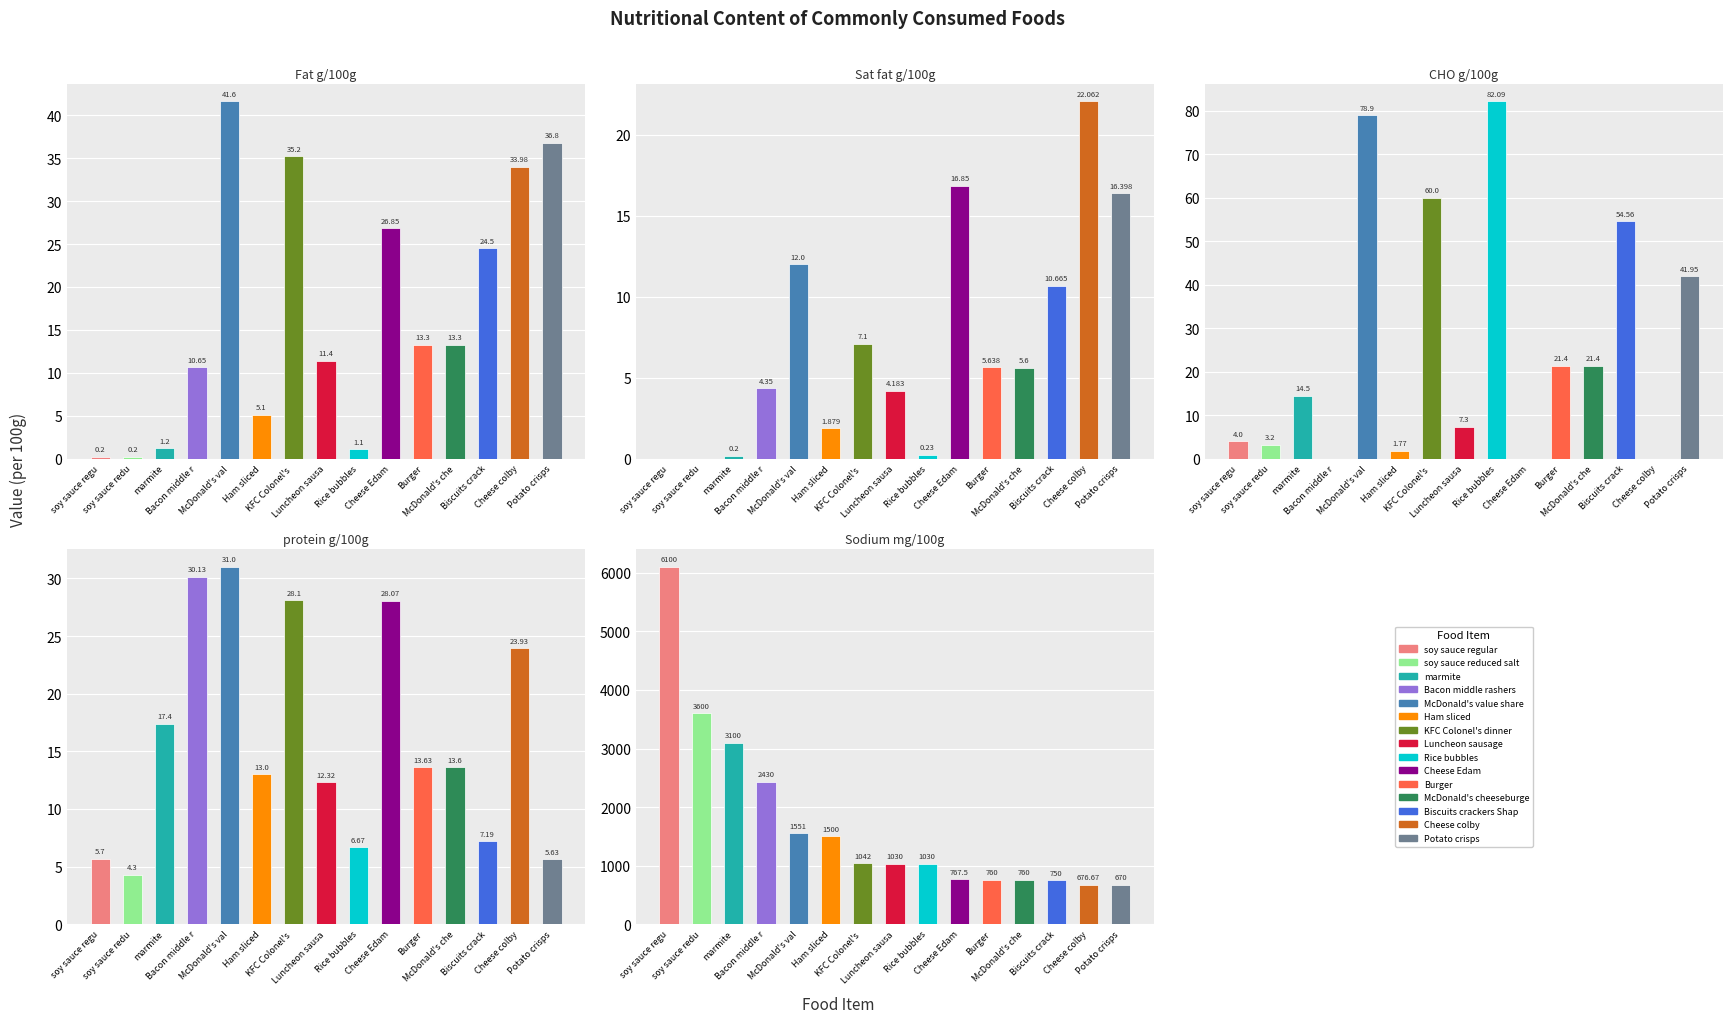

Which category has the highest value across all series?

soy sauce regu